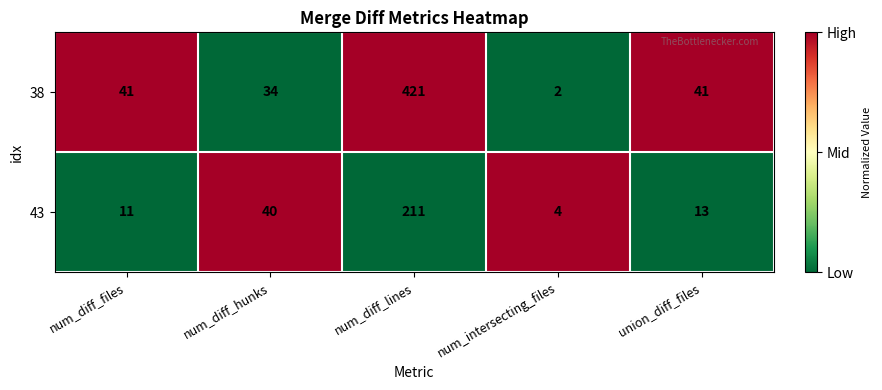

Where does the 43 series first go above 13?

num_diff_hunks